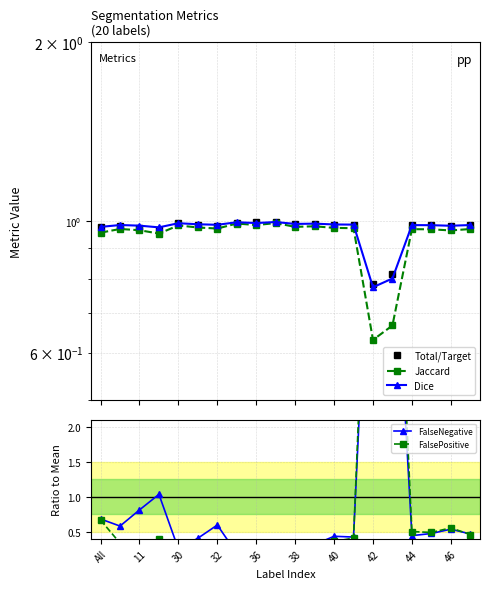

True or false: Dice and Jaccard cross at least once.

False